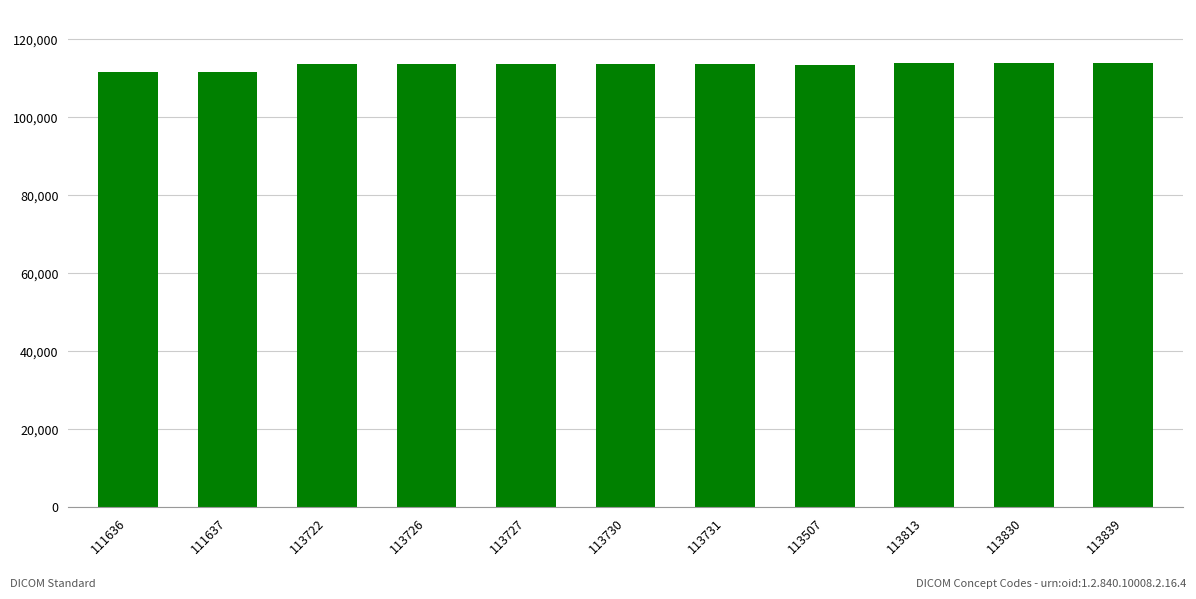

What is the label of the 6th bar from the left?

113730